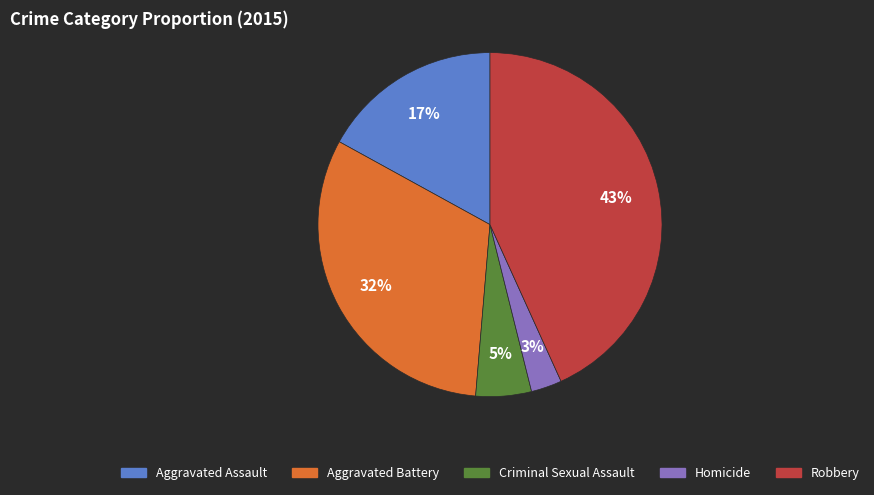

Is it true that Aggravated Assault is 23% of the pie?

False